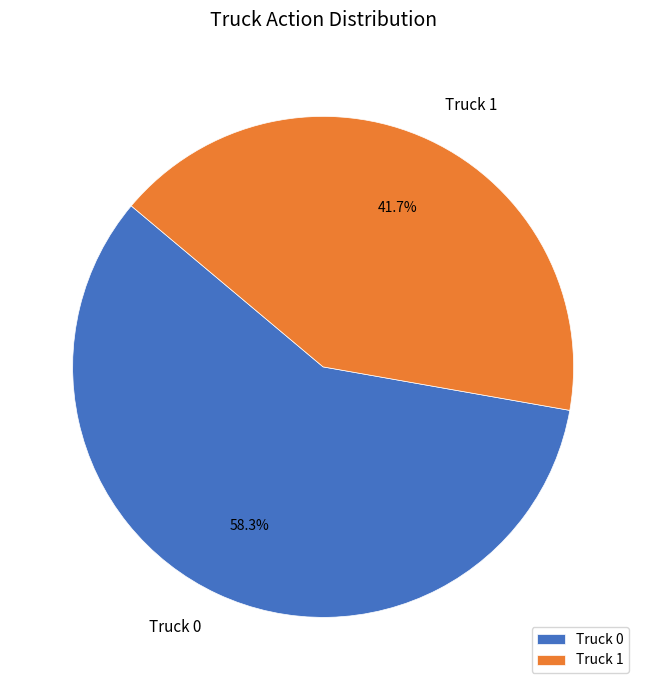

Does Truck 1 account for over 50% of the chart?

No